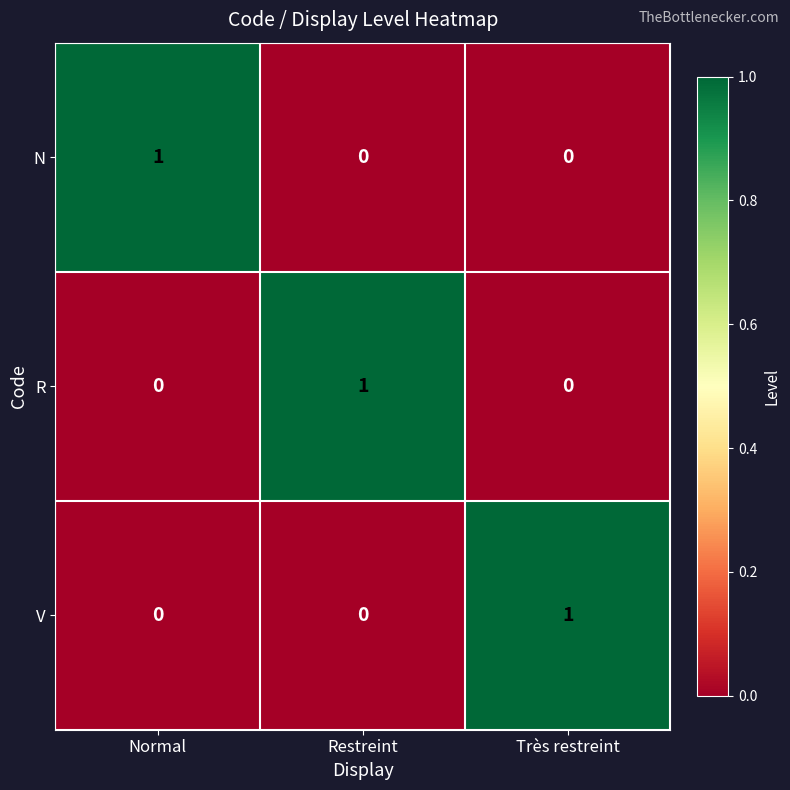

Is the value of V at Très restreint greater than the value of R at Très restreint?

Yes